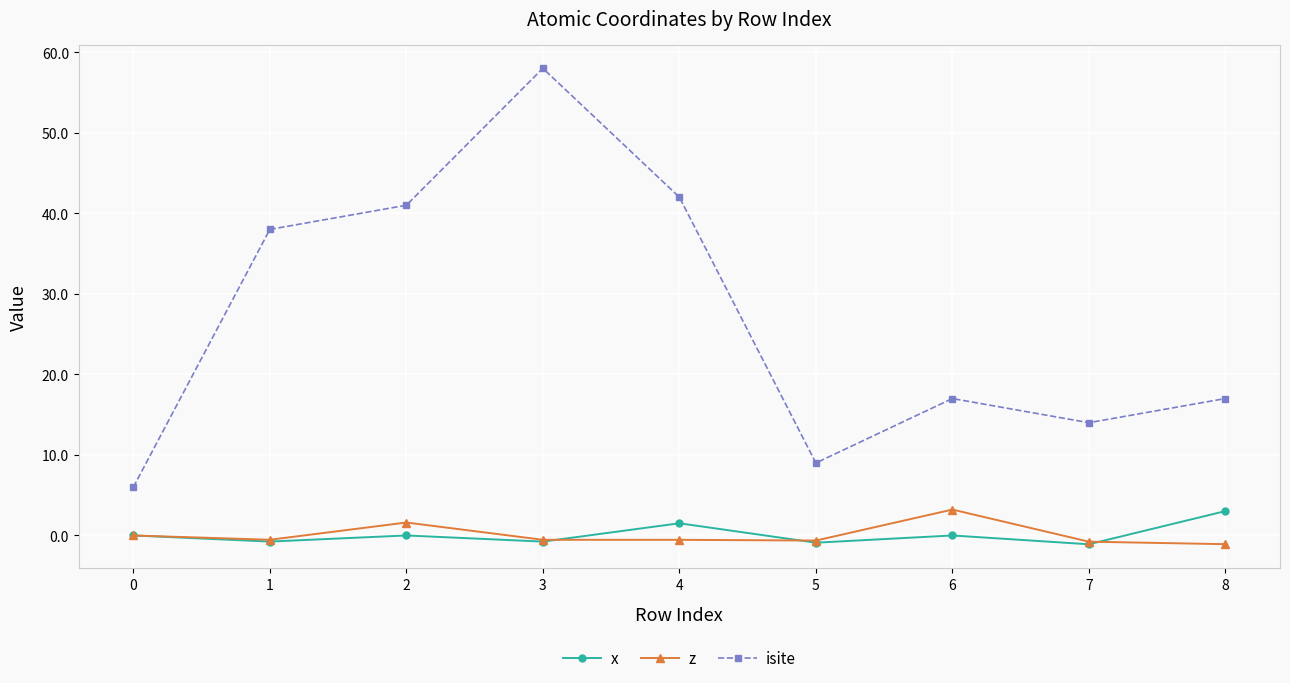

True or false: x has a value of -0.8 at 3.

True